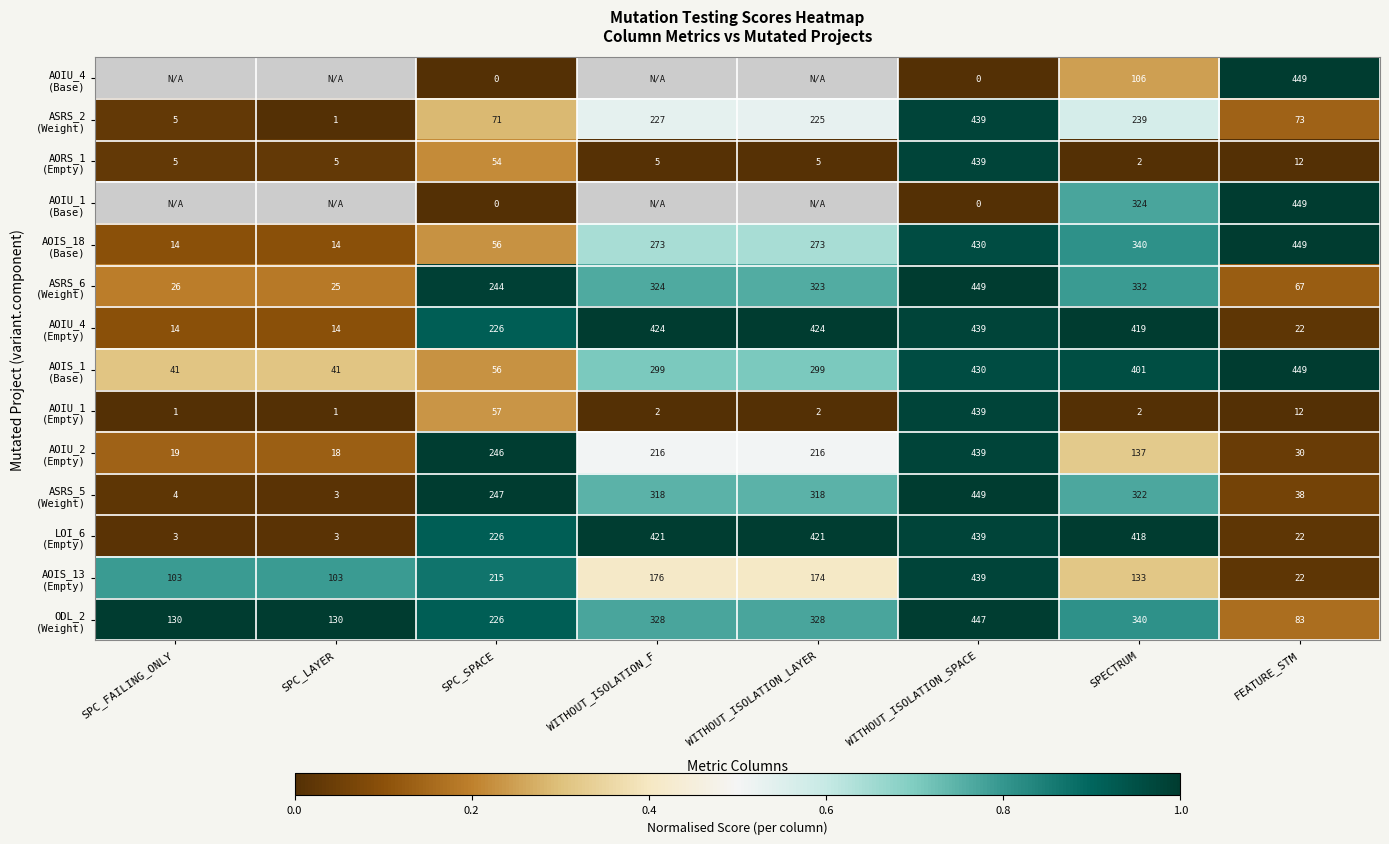

What is the spread (max minus min) of values at WITHOUT_ISOLATION_SPACE?

449